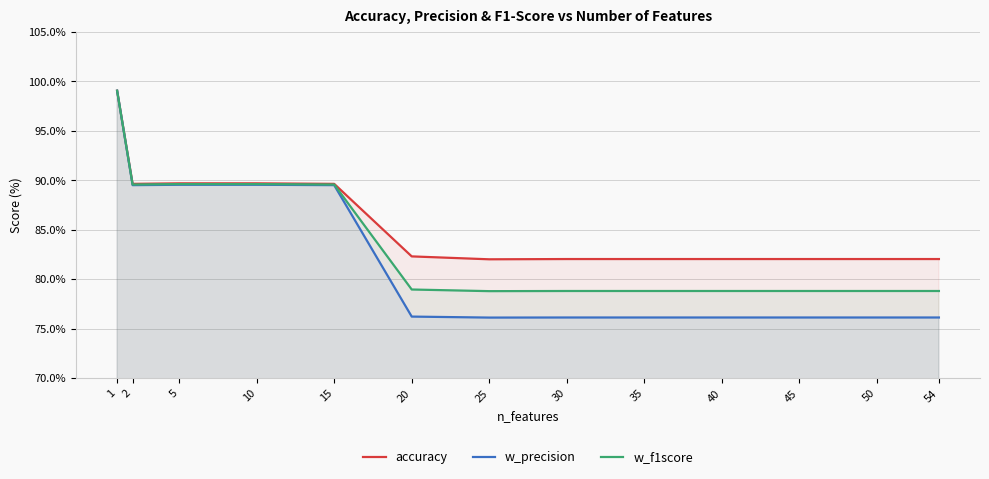

Which category has the lowest value across all series?

25